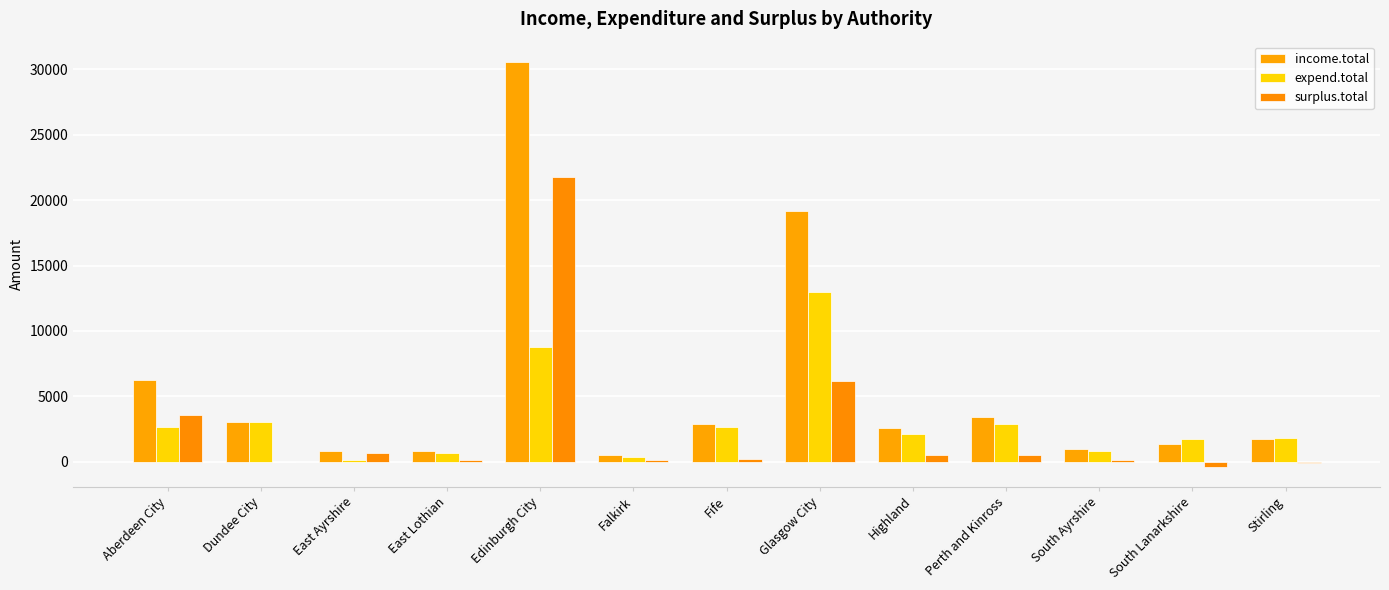

List the series in order of their peak value, lowest first.

expend.total, surplus.total, income.total